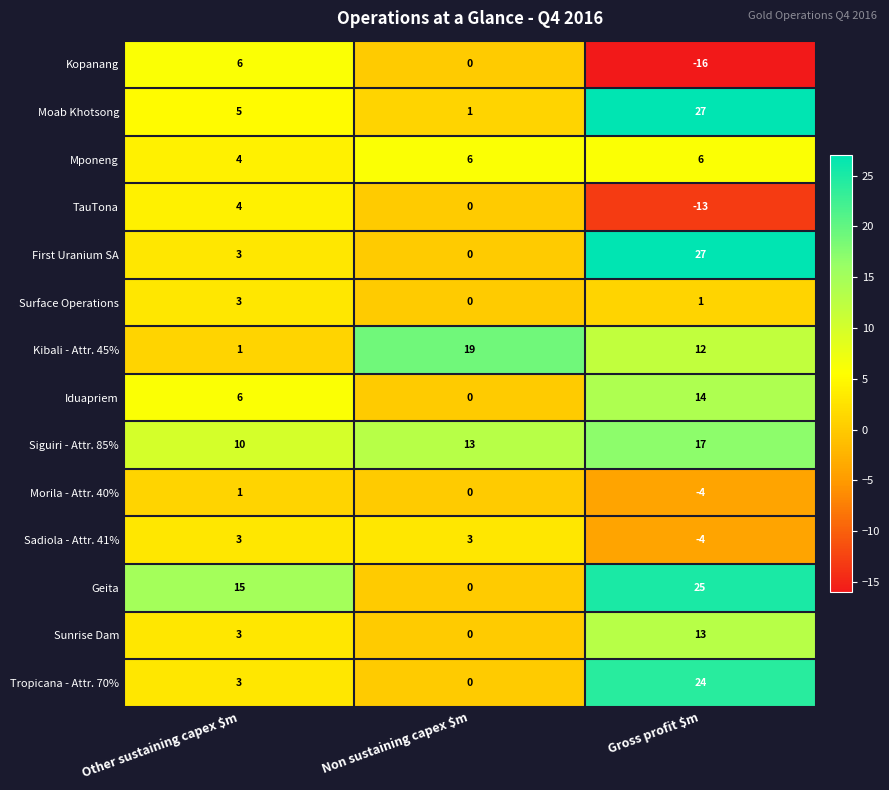

Is it true that Sadiola - Attr. 41% equals -4 at Gross profit $m?

True